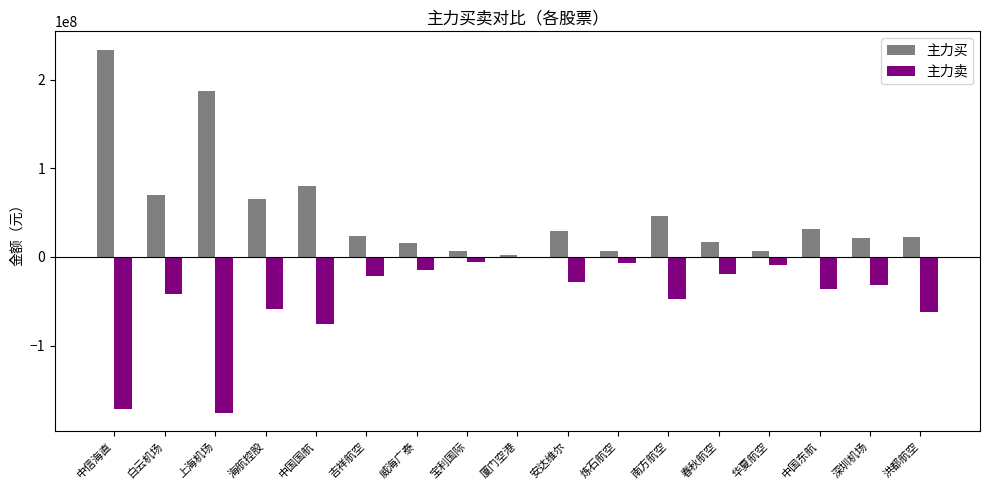

What is the maximum value shown in the chart?

233854326